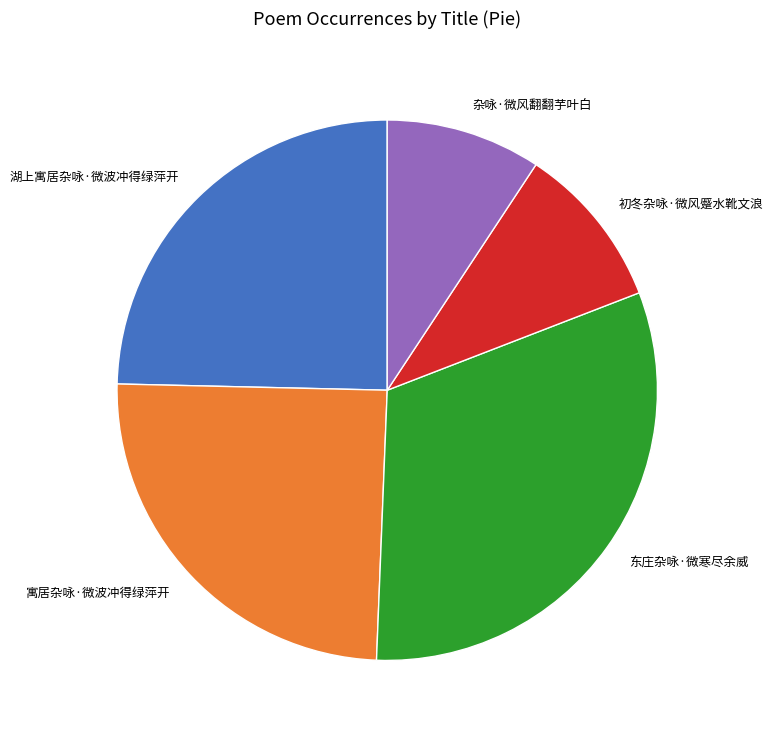

Is it true that 杂咏·微风翻翻芋叶白 is 1% of the pie?

False